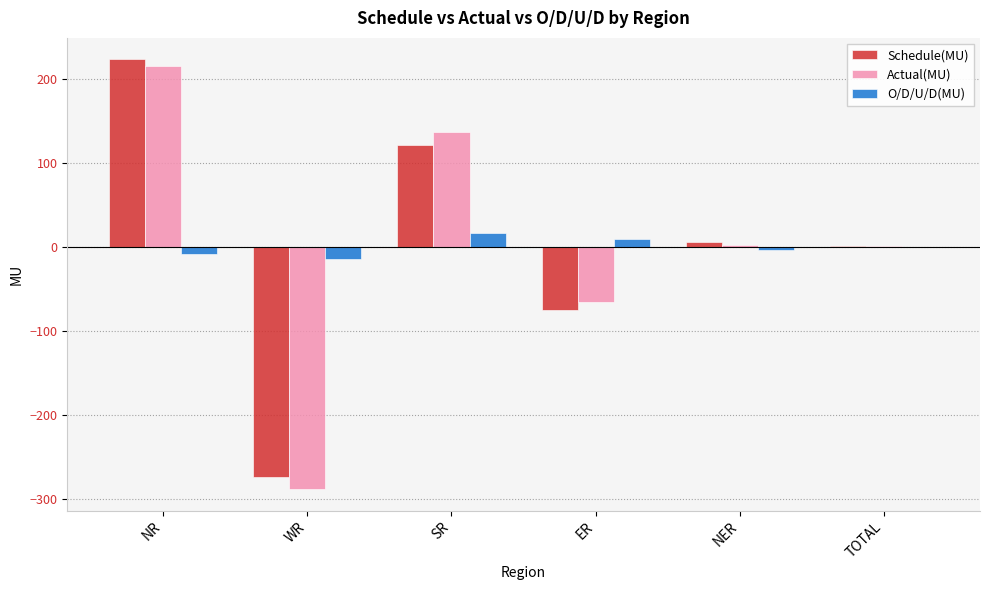

At which category is the sum across all series the highest?

NR